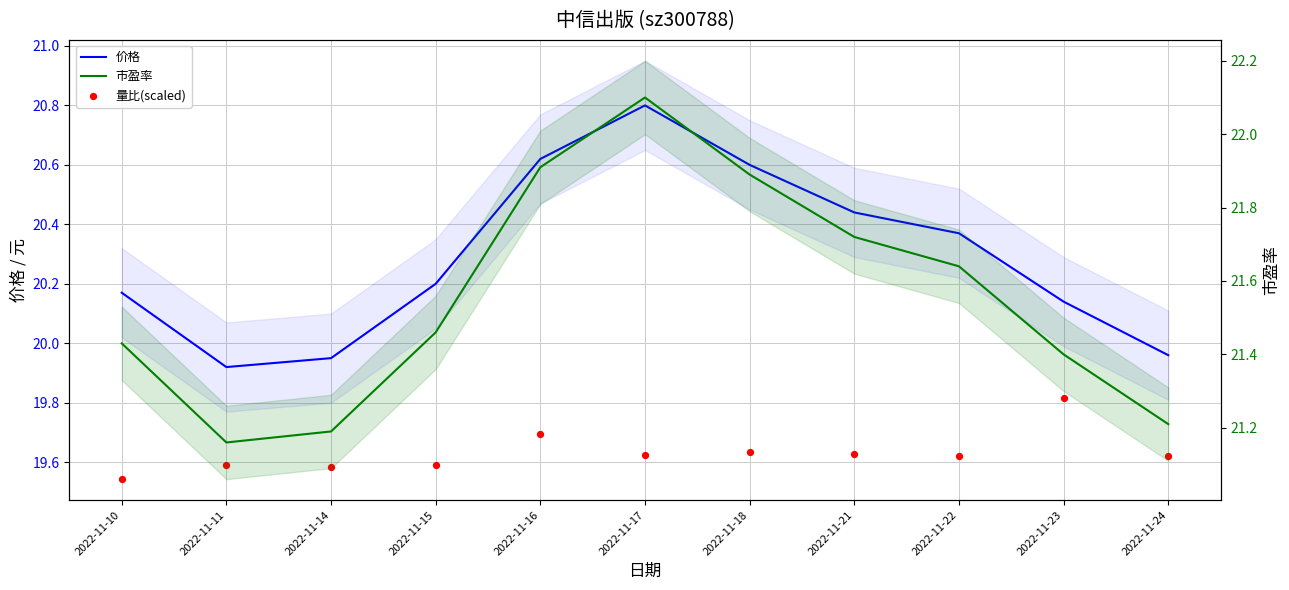

Which series contains the lowest Y value?

量比(scaled)